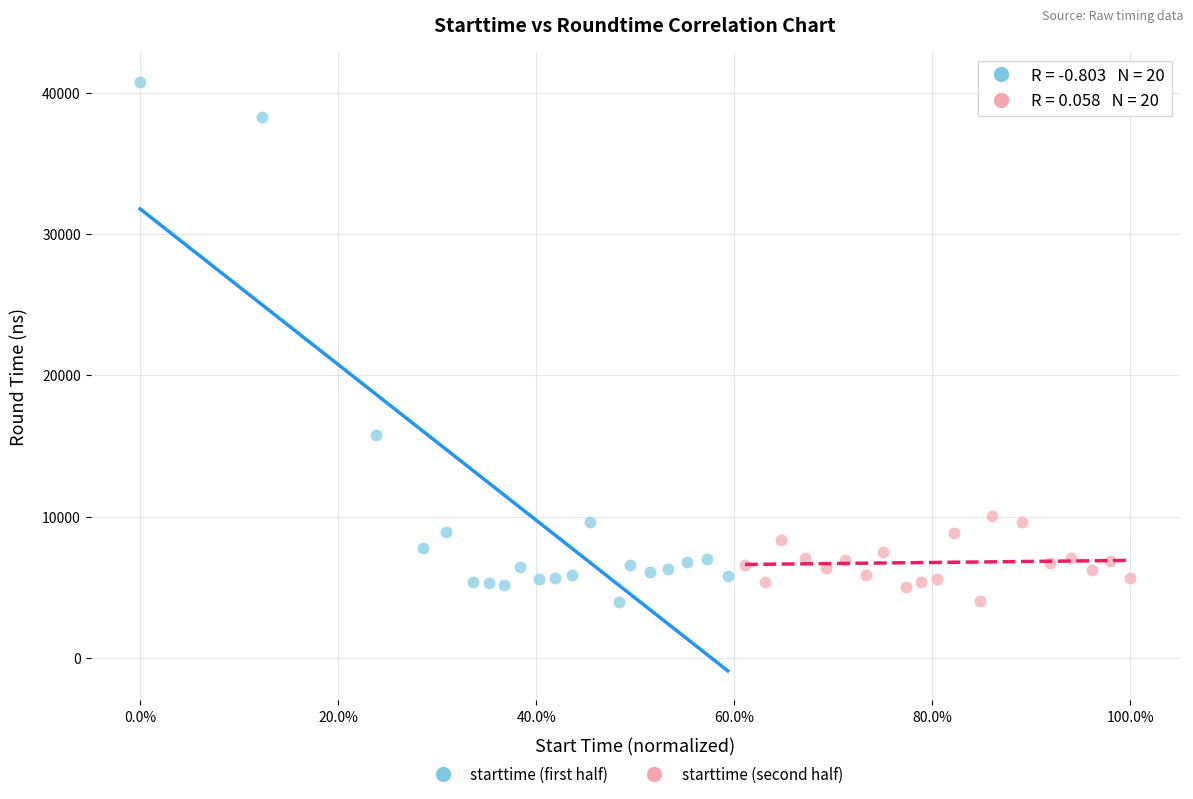

Which series reaches the maximum Y coordinate?

starttime (first half)